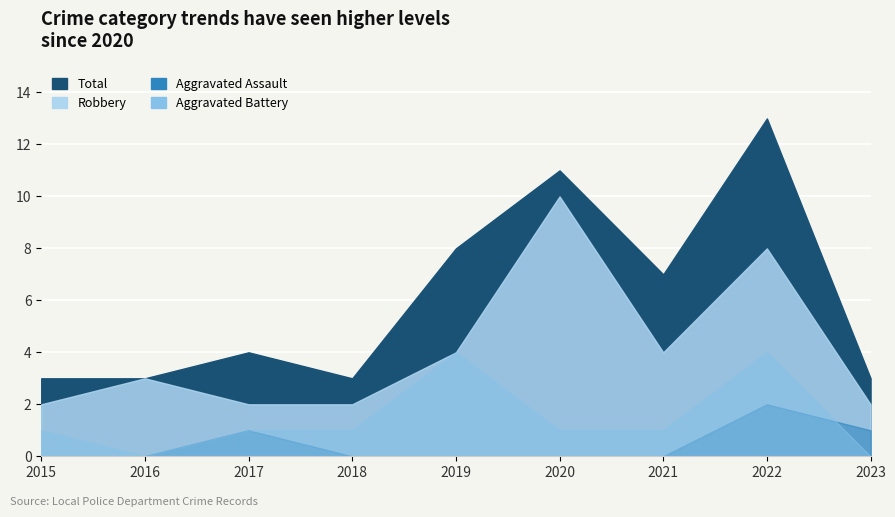

In Robbery, how many points are higher than both neighbors (excluding endpoints)?

3